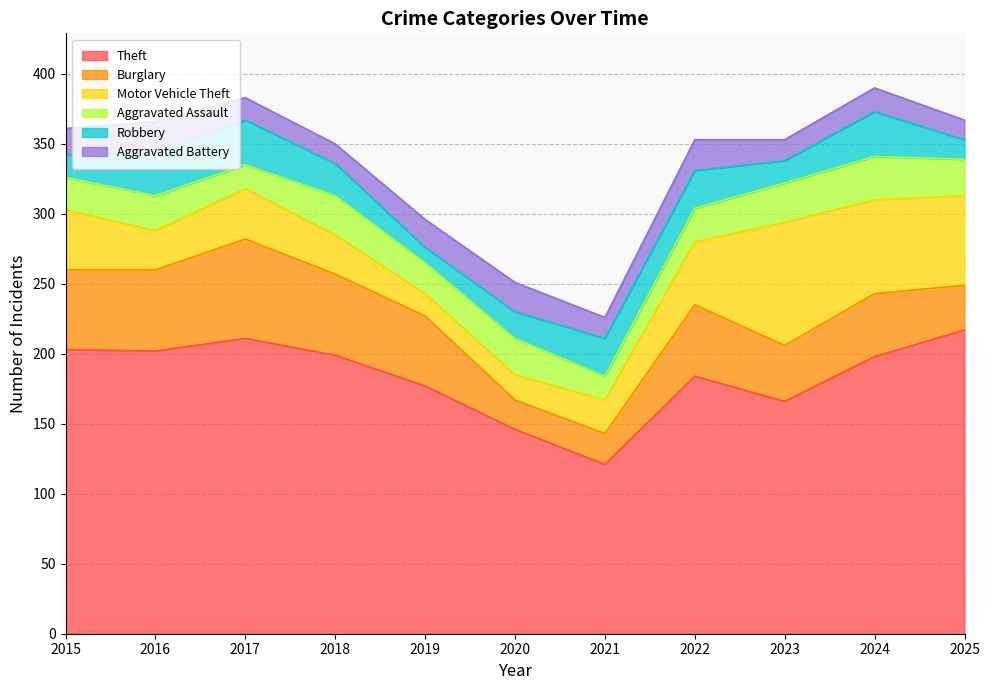

What is the total value across all series at 2024?

390